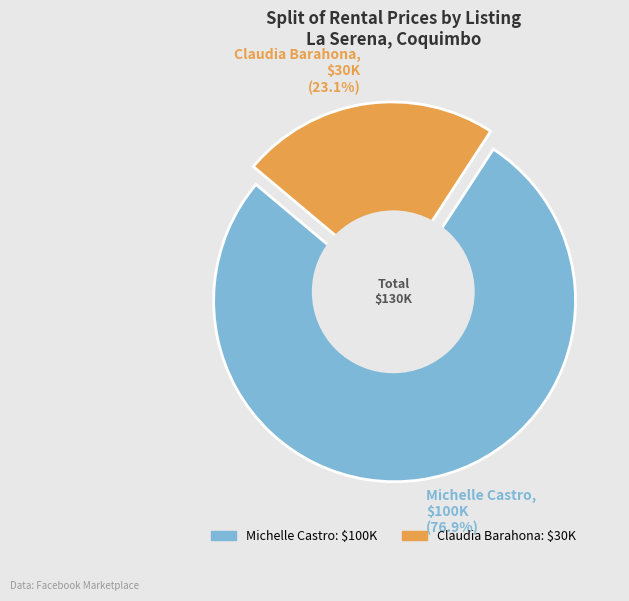

The Michelle Castro
(departamento amplio) slice represents 77% of the pie. True or false?

True